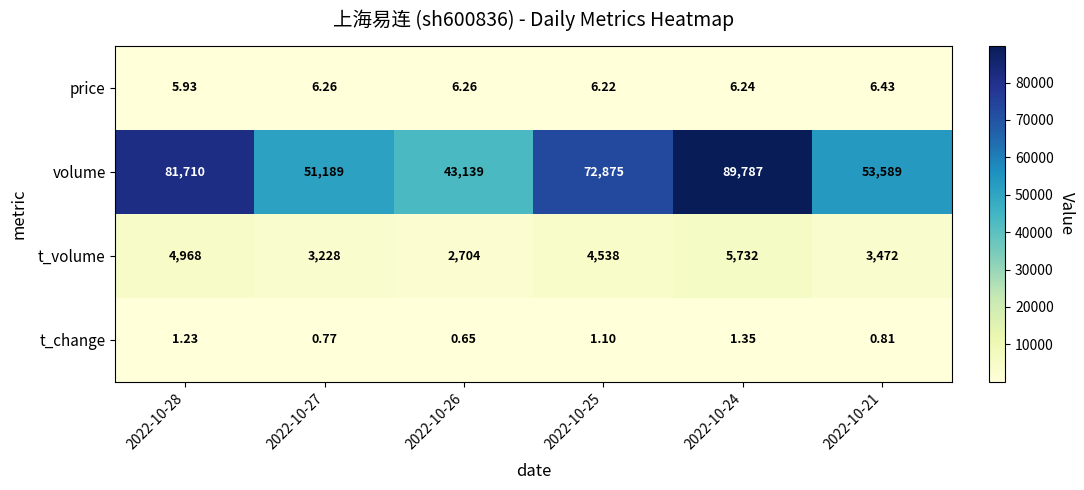

Which series changed the most between 2022-10-28 and 2022-10-21?

volume